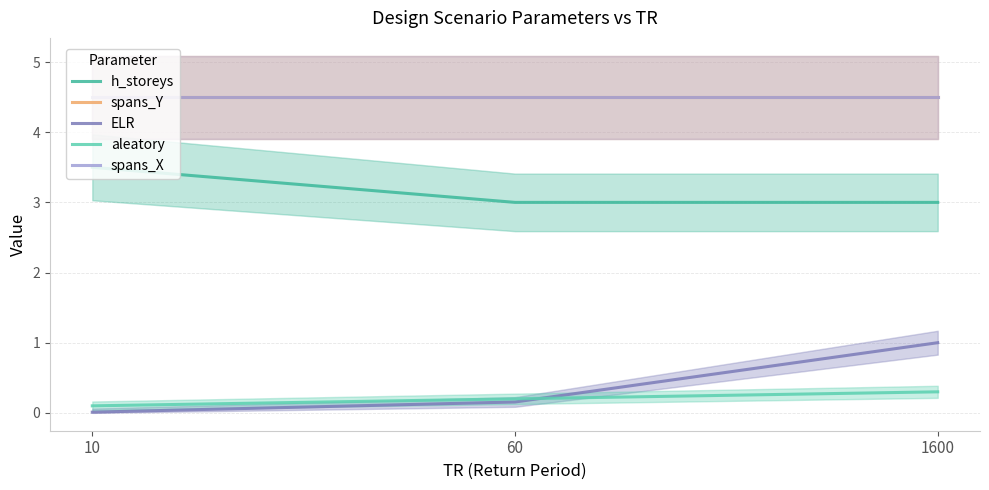

What is the approximate value of h_storeys at 60?

3.0